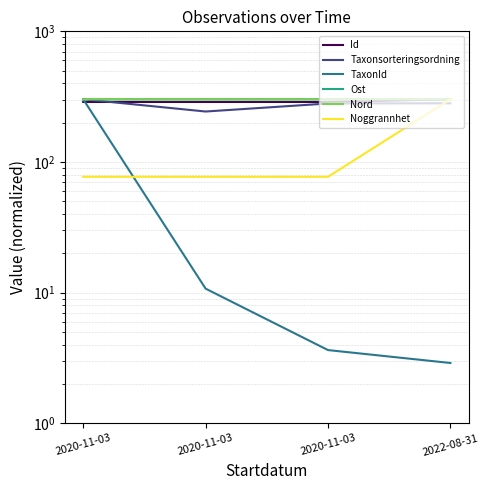

True or false: Nord and Ost intersect in this chart.

True